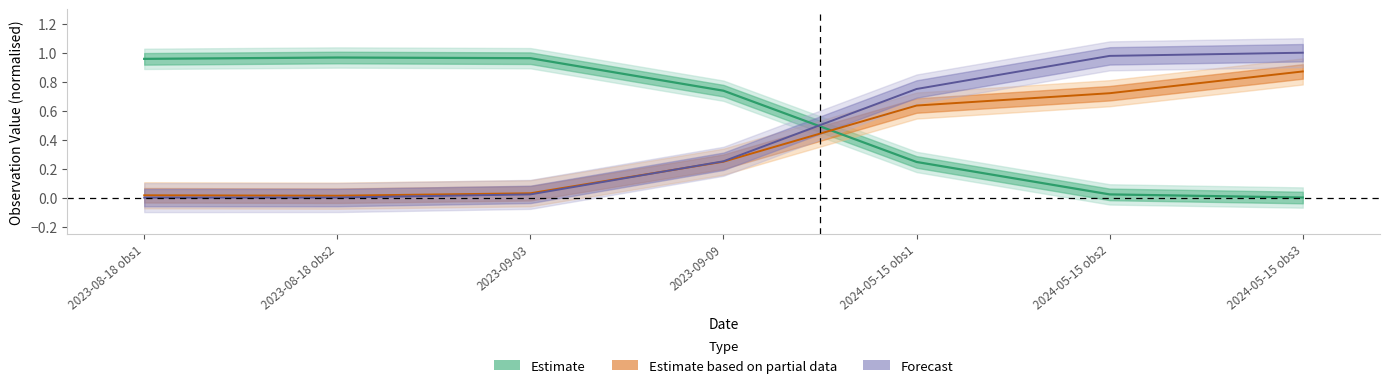

The value of Forecast at 2023-08-18 obs1 is 0.0. True or false?

True